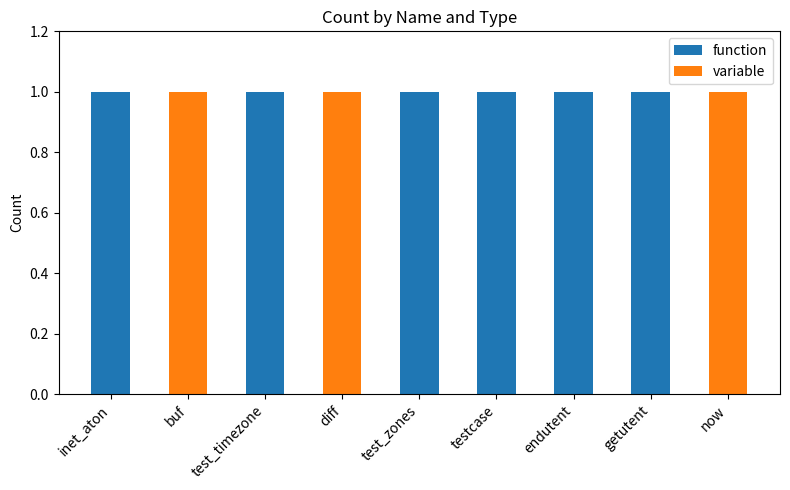

Are the bars horizontal?

No